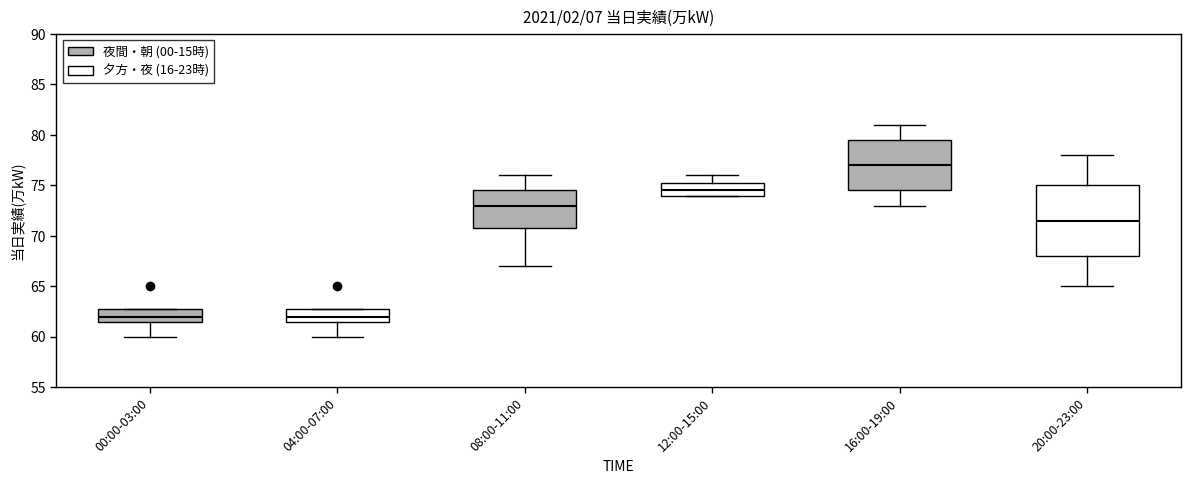

Reading left to right, transcribe this box plot: for each box, give where its median line is, the range the box spans, and where its two whiskers end, as read against the y-axis. The values are not printed on the chart, so give them approximately, as read against the axis.

00:00-03:00: median 62.0, box 61.5 to 63.0, whiskers 60.0 to 63.0
04:00-07:00: median 62.0, box 61.5 to 63.0, whiskers 60.0 to 63.0
08:00-11:00: median 73.0, box 71.0 to 74.5, whiskers 67.0 to 76.0
12:00-15:00: median 74.5, box 74.0 to 75.5, whiskers 74.0 to 76.0
16:00-19:00: median 77.0, box 74.5 to 79.5, whiskers 73.0 to 81.0
20:00-23:00: median 71.5, box 68.0 to 75.0, whiskers 65.0 to 78.0